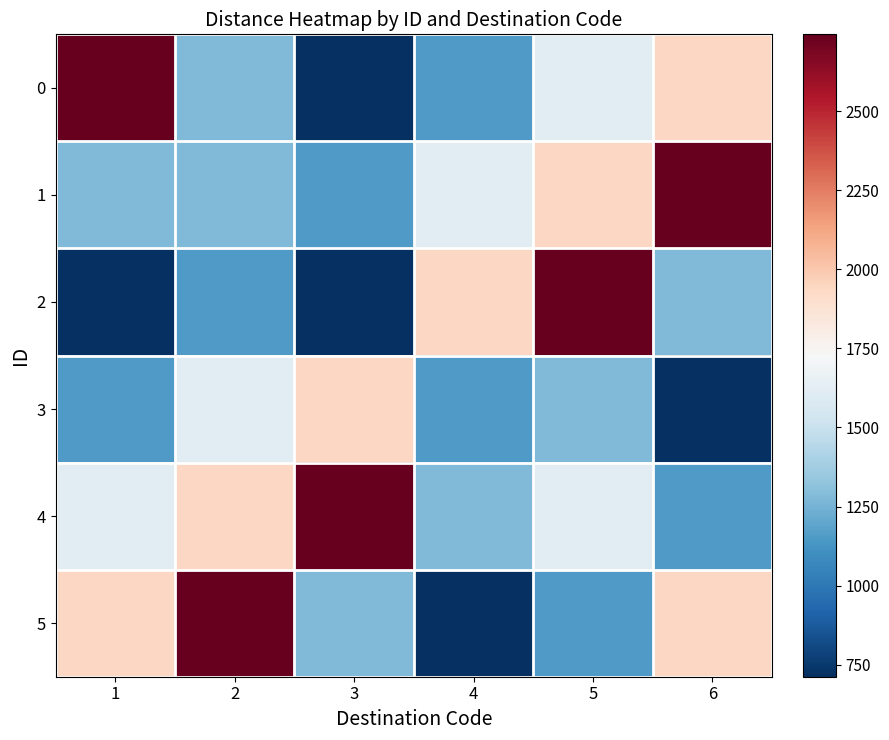

At how many categories does at least one series exceed 2009?

5